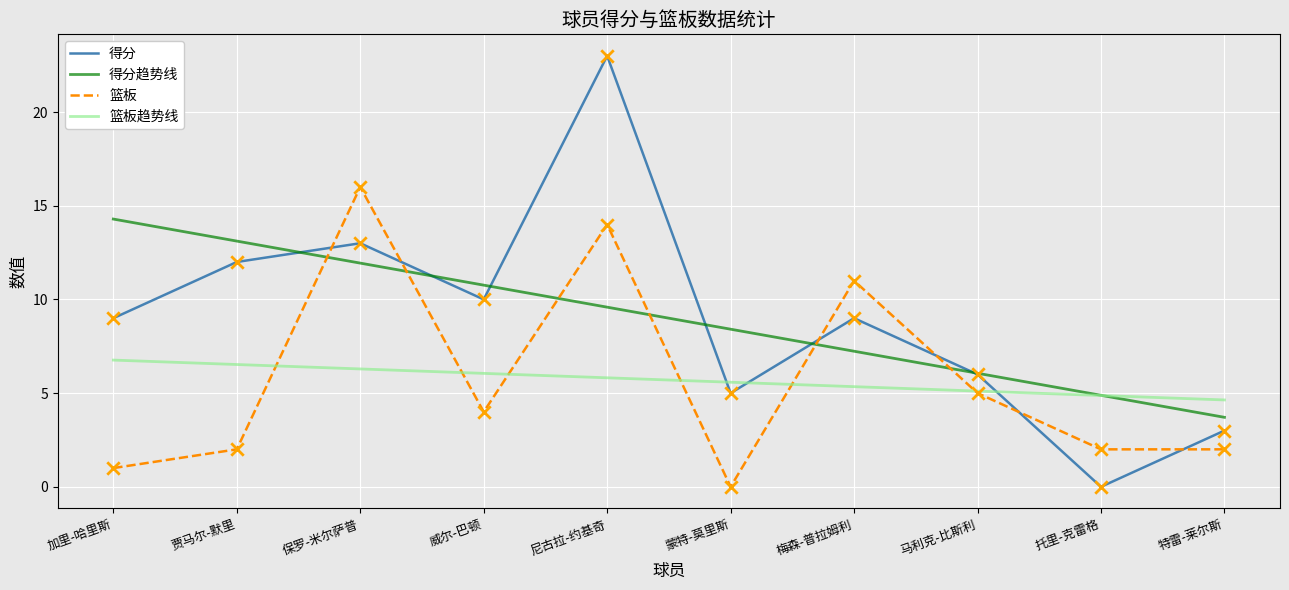

Is the value of 得分趋势线 at 马利克-比斯利 greater than the value of 篮板趋势线 at 蒙特-莫里斯?

Yes